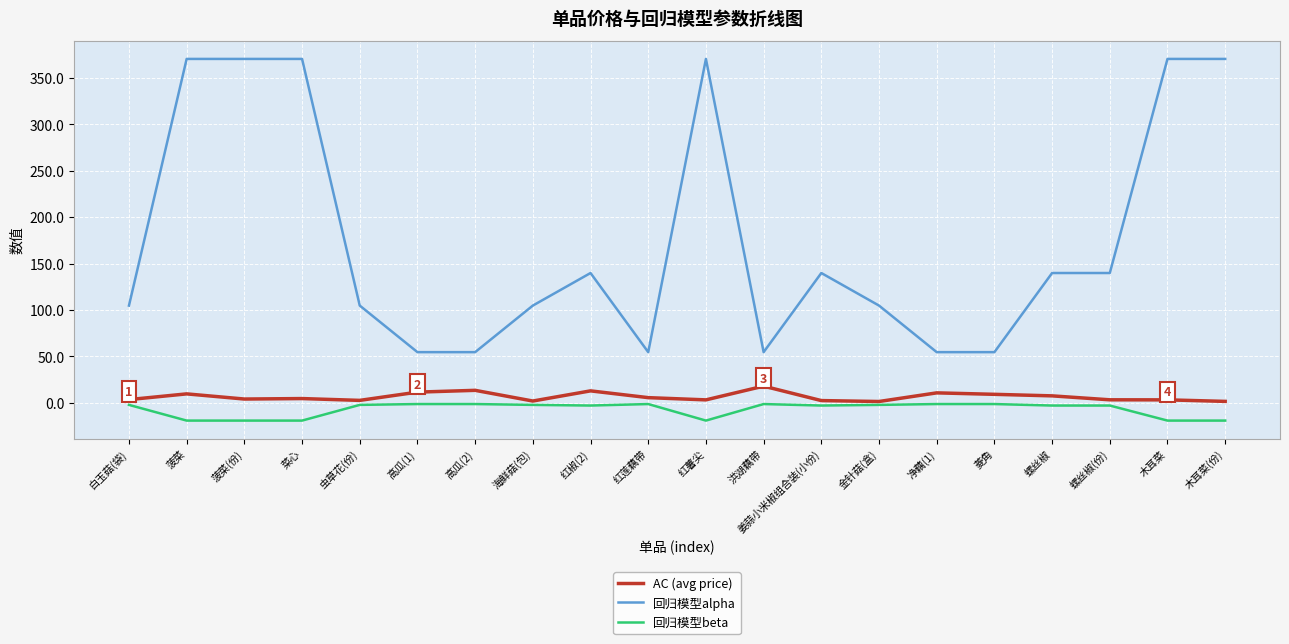

At how many categories does at least one series exceed 235?

6